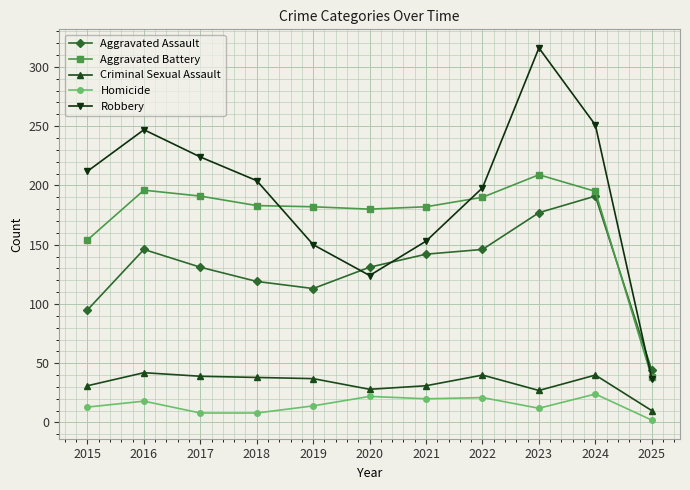

How many times do Aggravated Assault and Robbery cross each other?

3